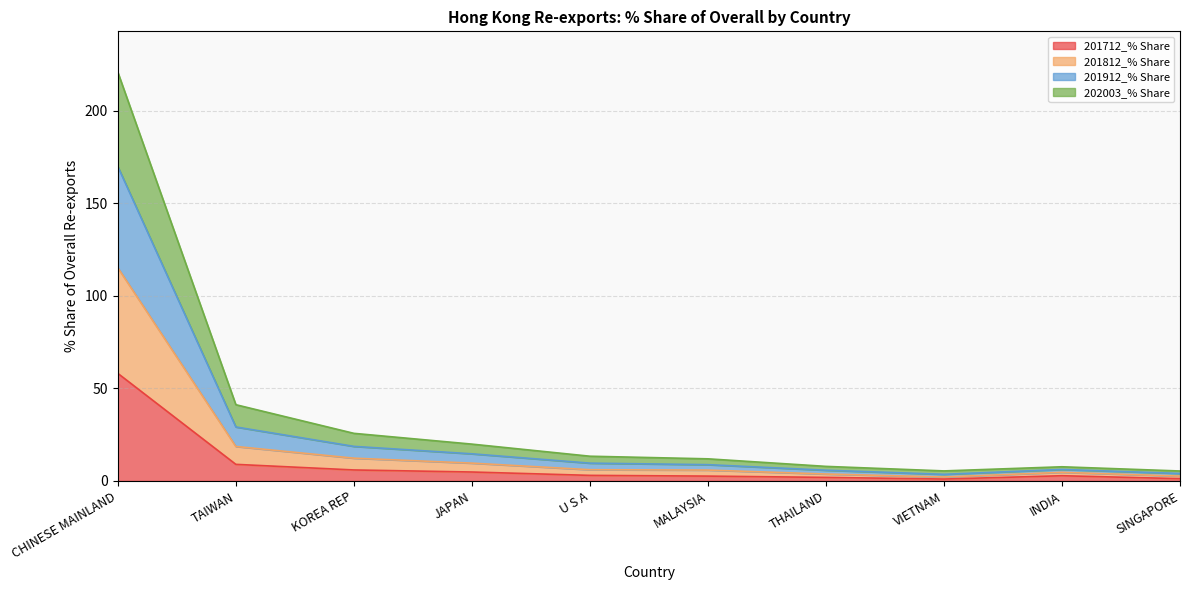

What is the maximum value for 201712_% Share?

58.1